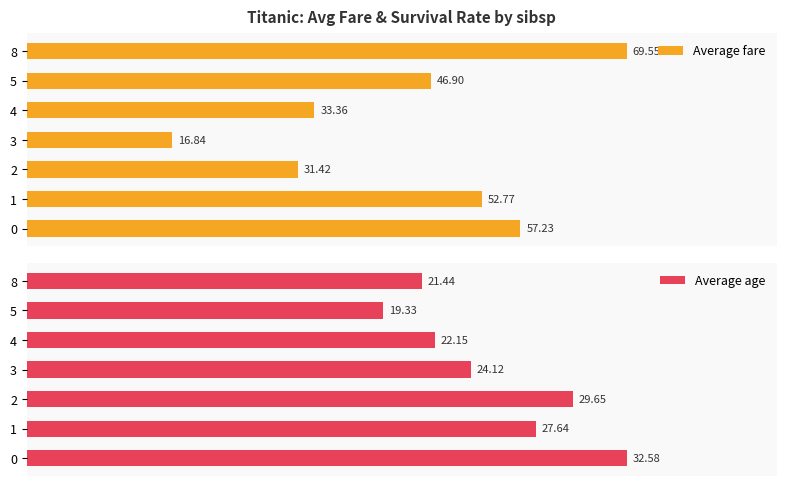

Which series has the largest range (max minus min)?

Average fare